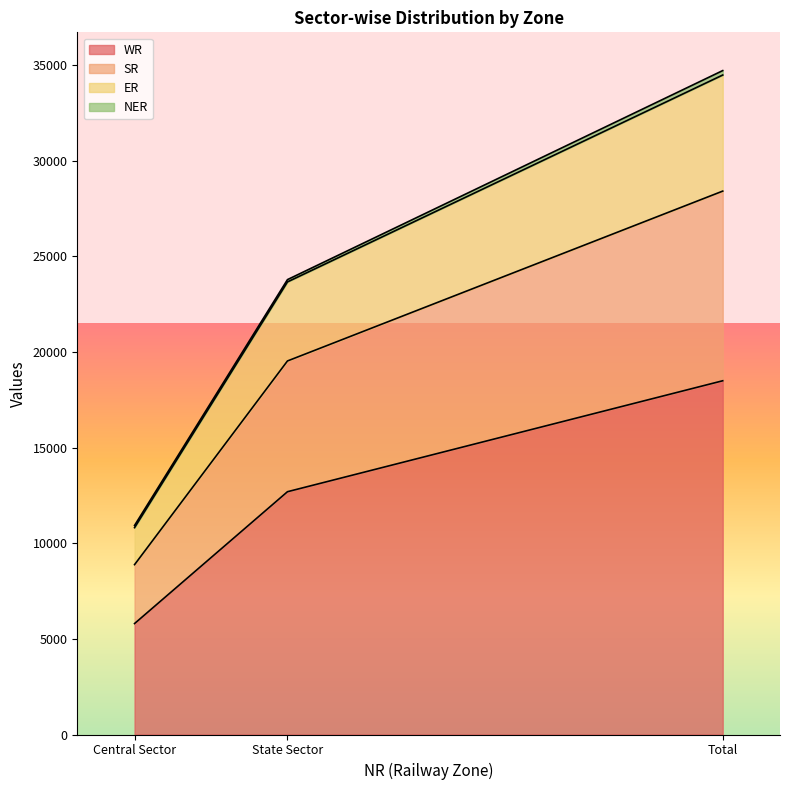

The ER series shows 53251 at Total. True or false?

False